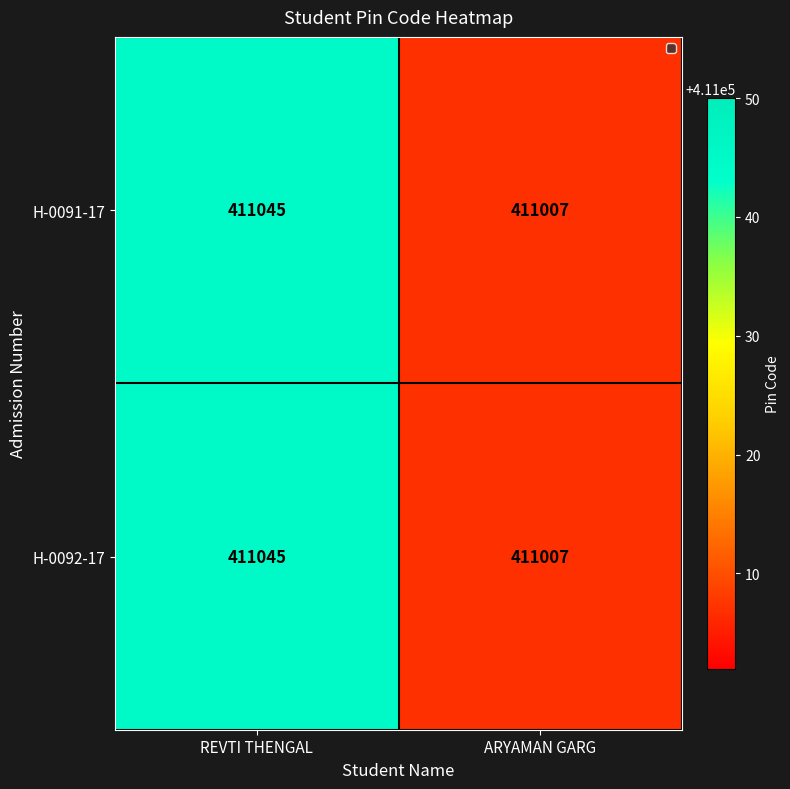

At which category is the sum across all series the highest?

REVTI THENGAL